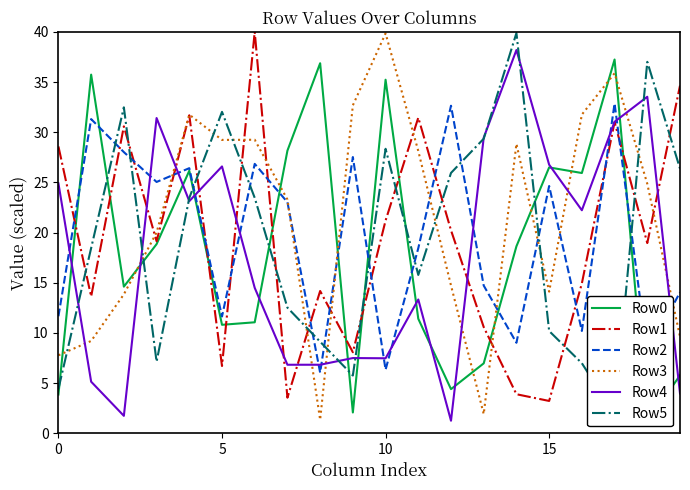

The Row3 series shows 39.8 at 10. True or false?

True